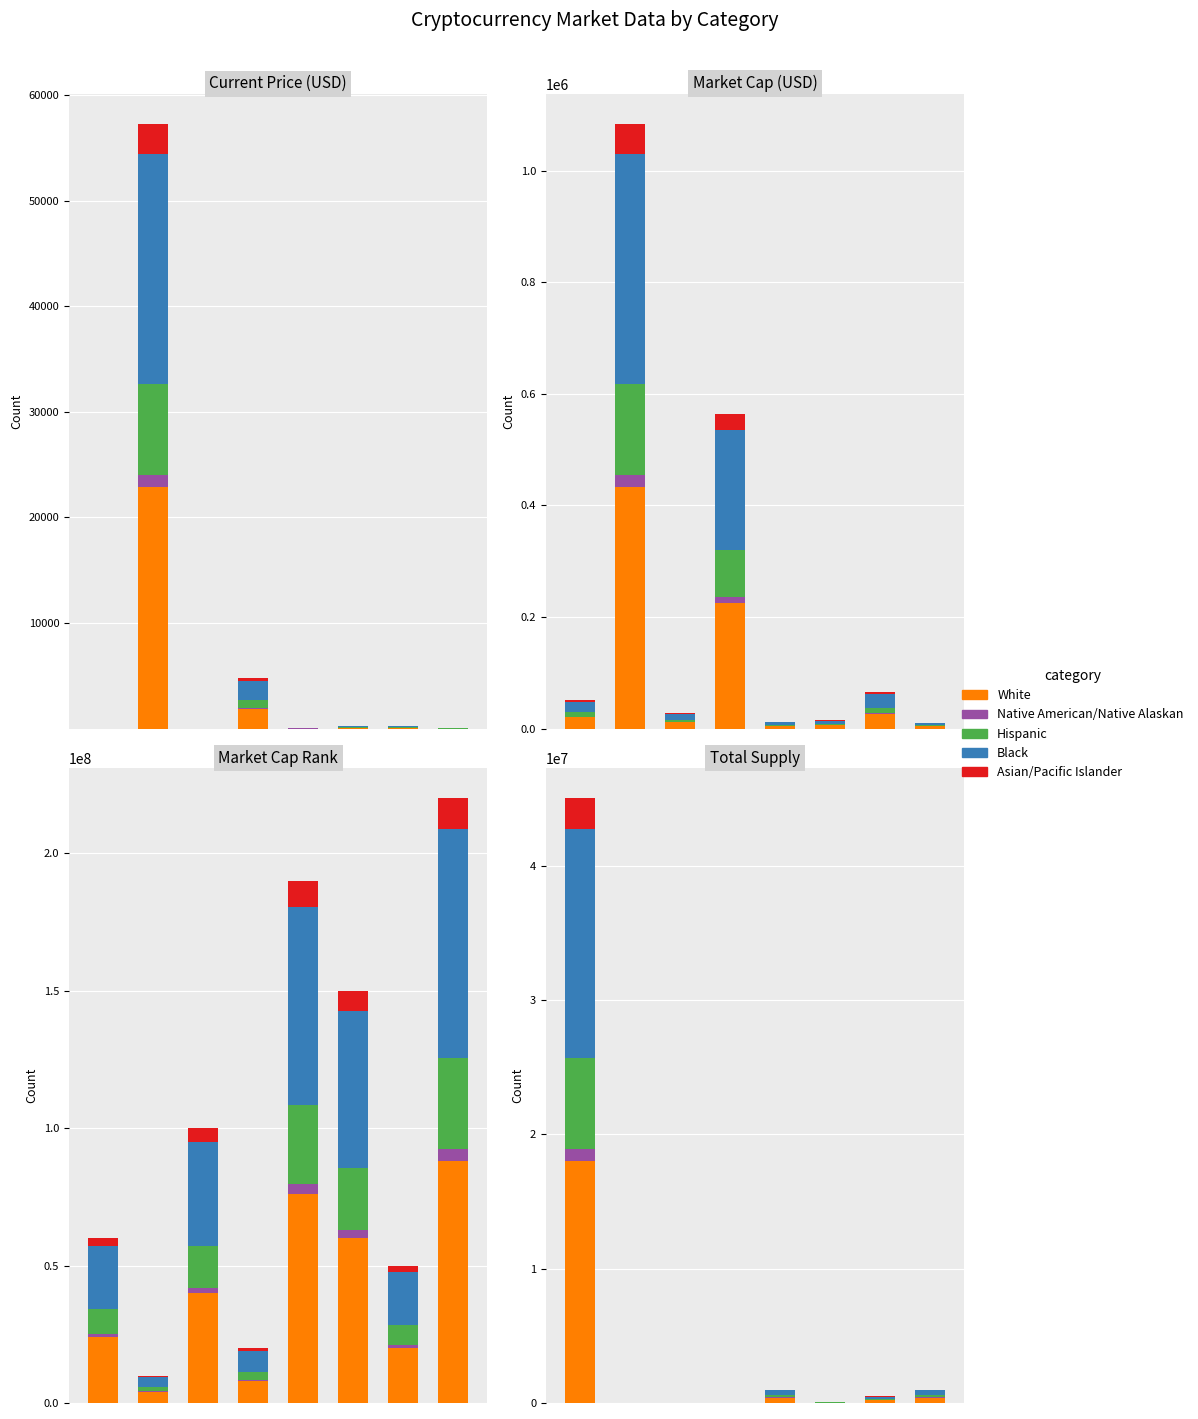

Which series changed the most between 0 and 3?

White